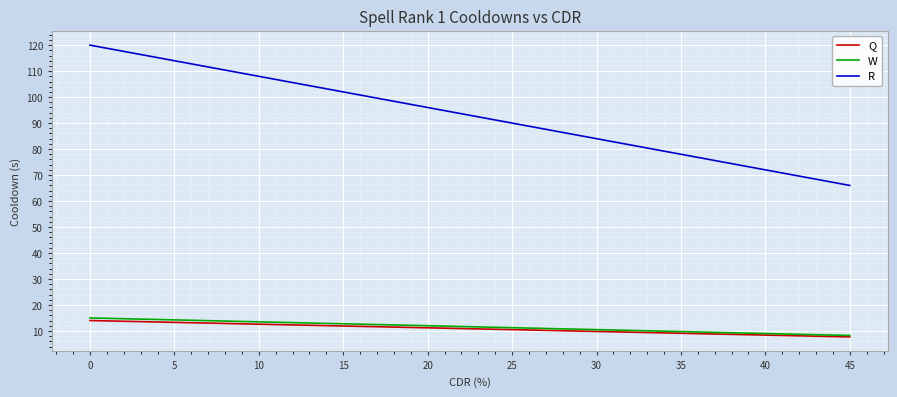

The value of Q at 35 is 4.9. True or false?

False